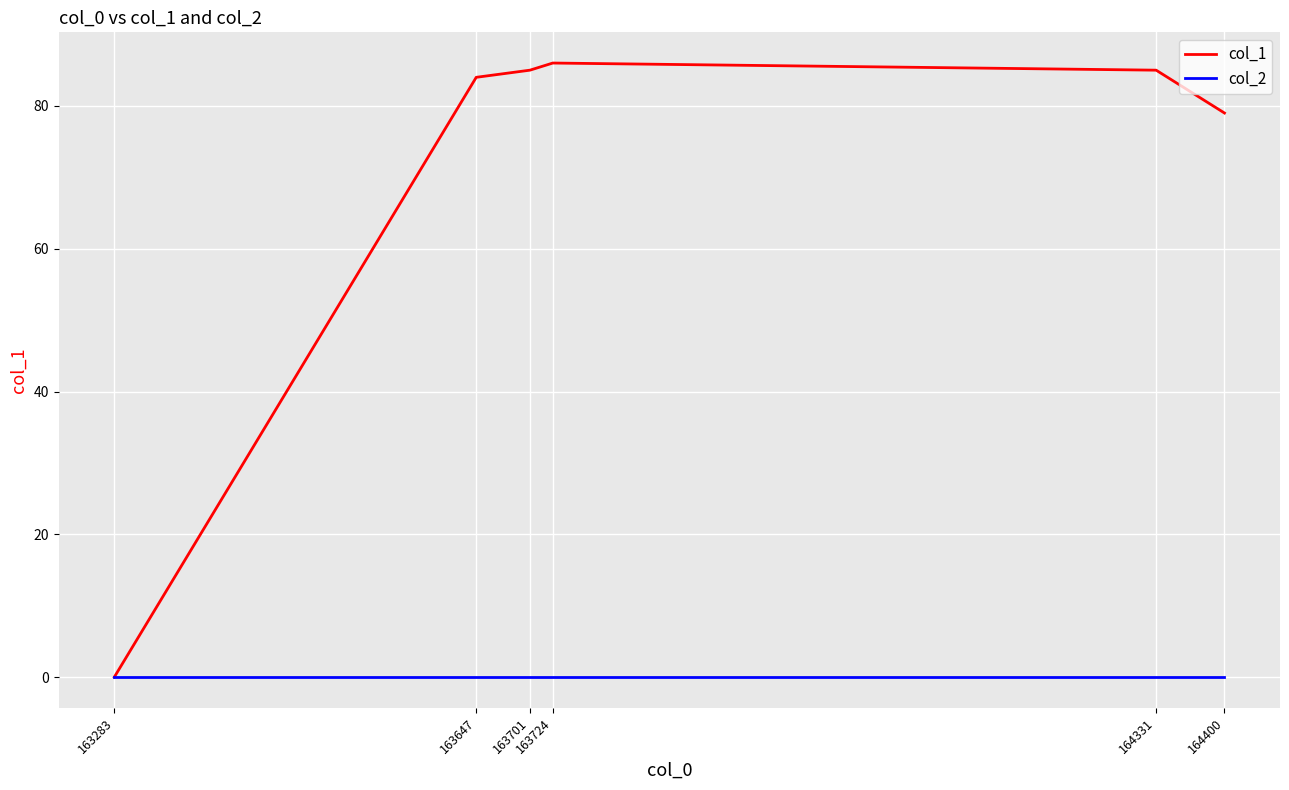

What is the difference between the highest and lowest values at 163724?

86